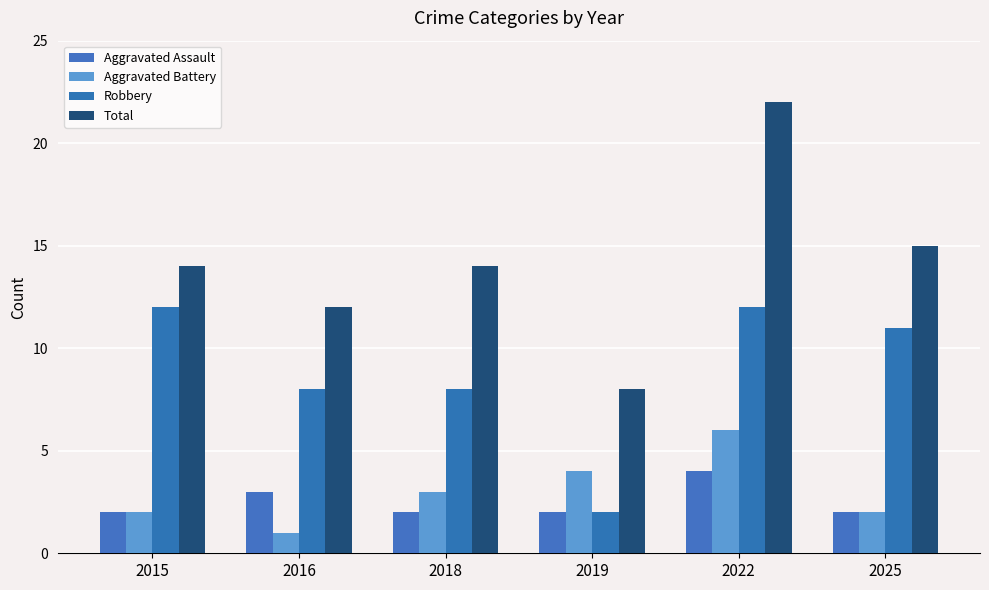

What is the smallest value displayed?

1